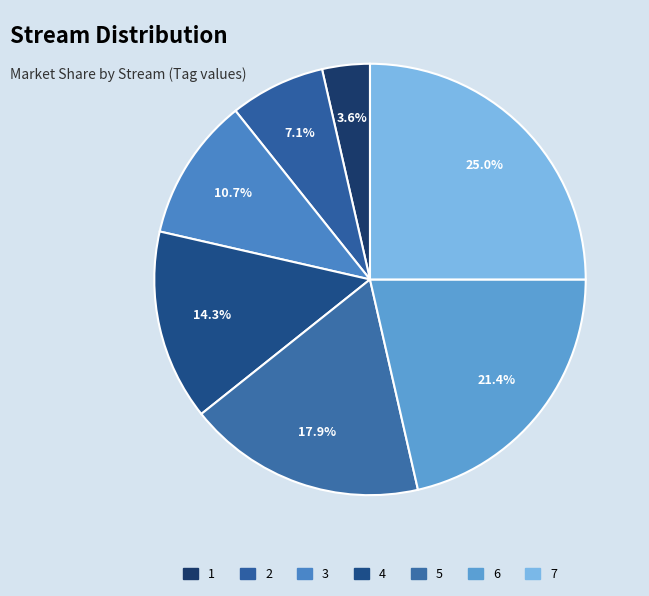

The 4 slice represents 14% of the pie. True or false?

True